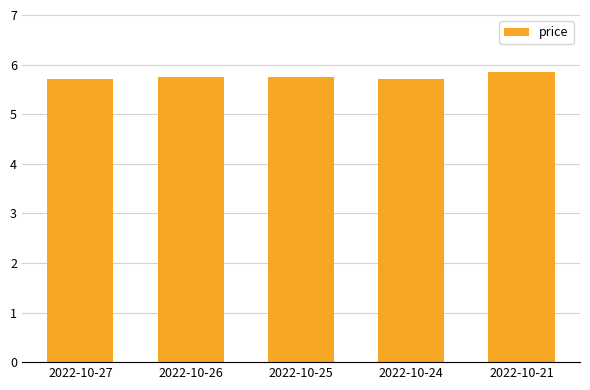

The value at 2022-10-24 is 5.7. True or false?

True